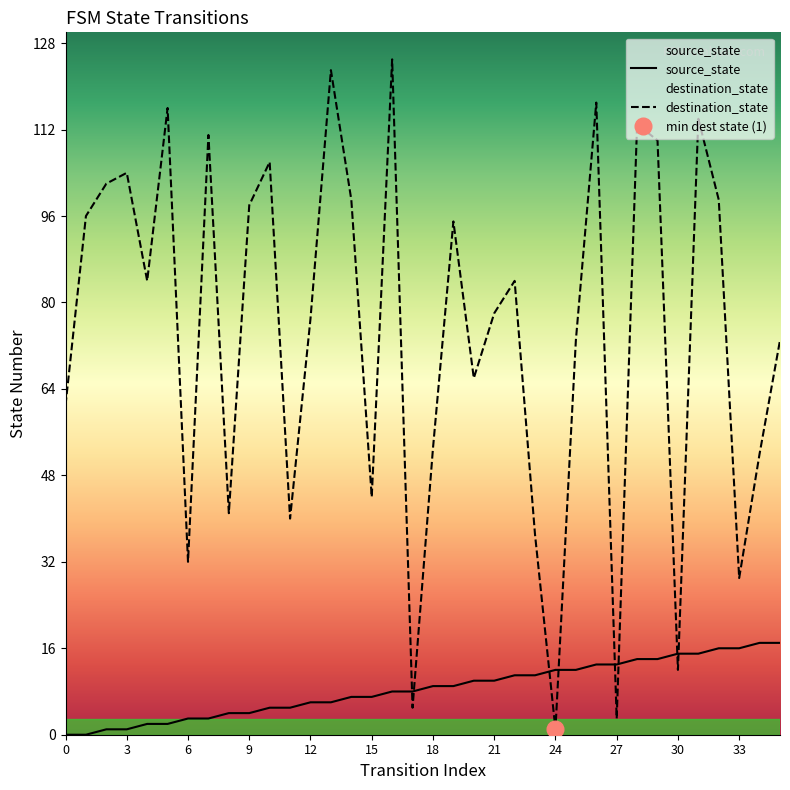

What is the difference between the maximum and minimum values in the destination_state series?

124